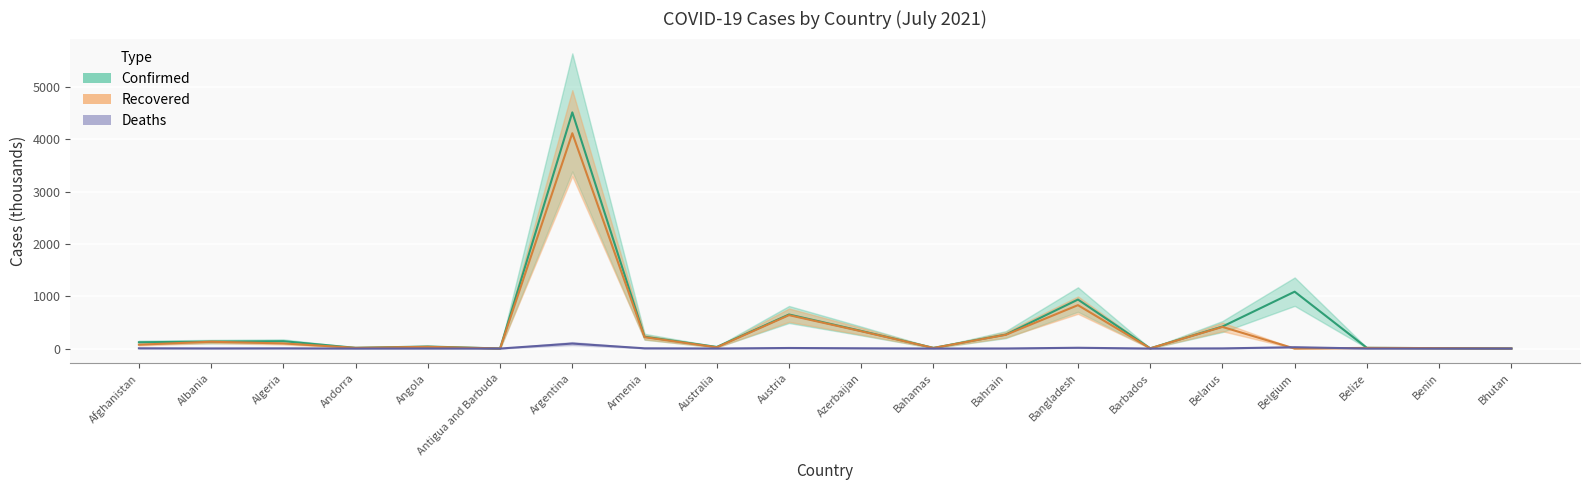

At how many categories does at least one series exceed 1831?

1